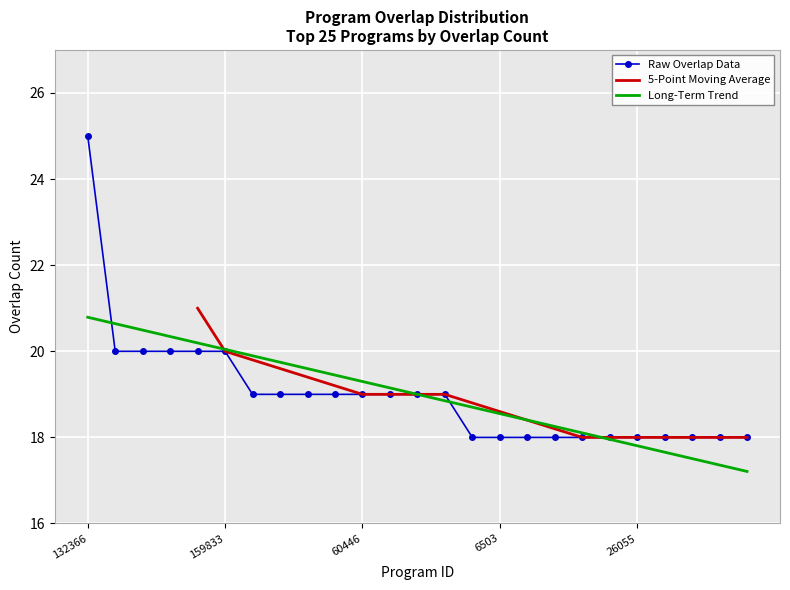

The value at 24178 is 18. True or false?

True